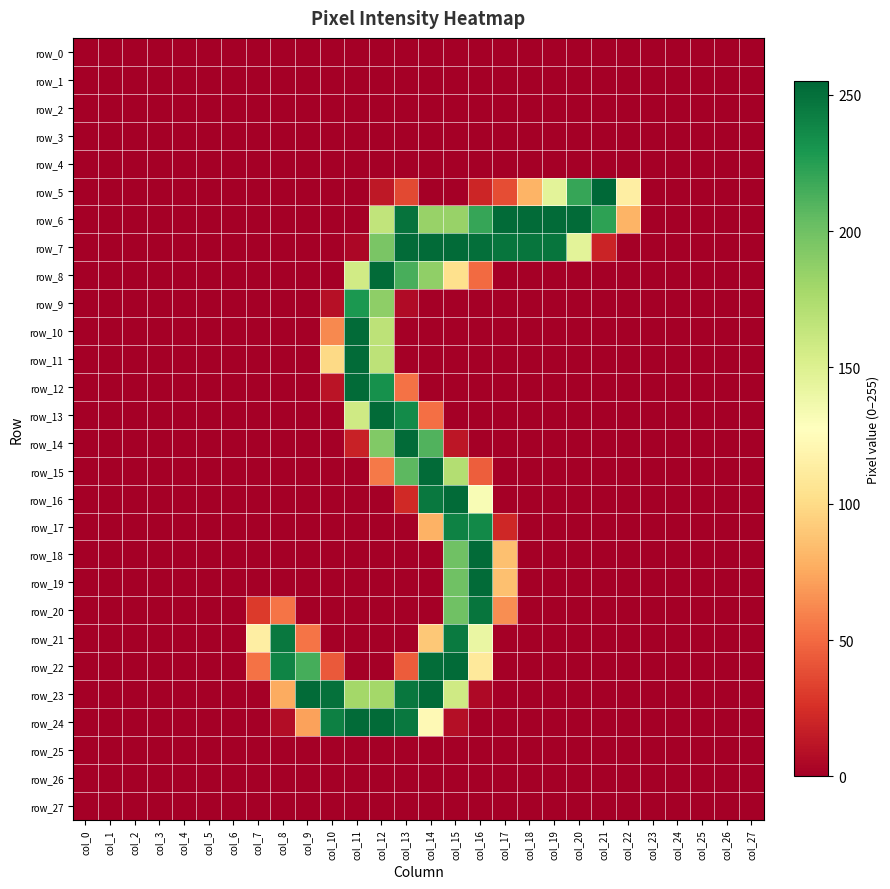

Between col_5 and col_8, which series saw the biggest shift?

row_21